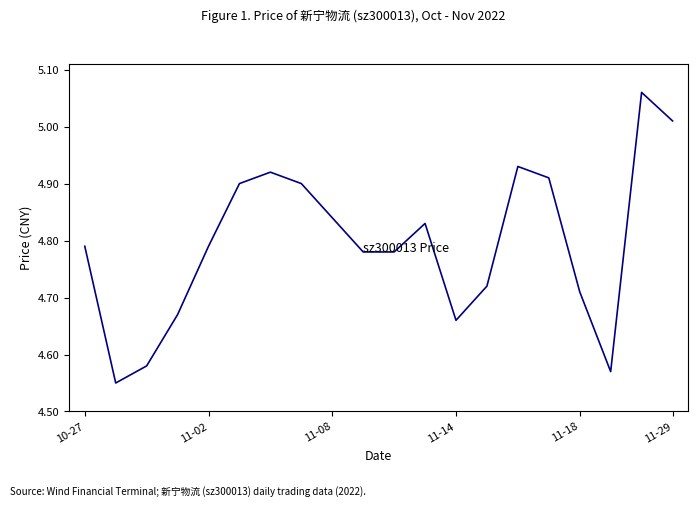

What is the difference between the maximum and minimum values?

0.5